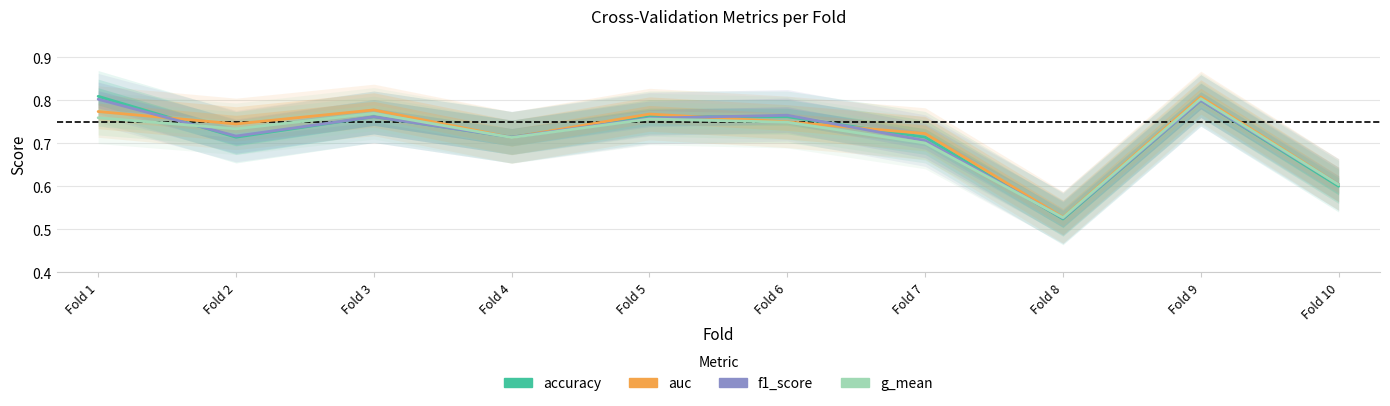

What is the sum of all f1_score values?

7.2